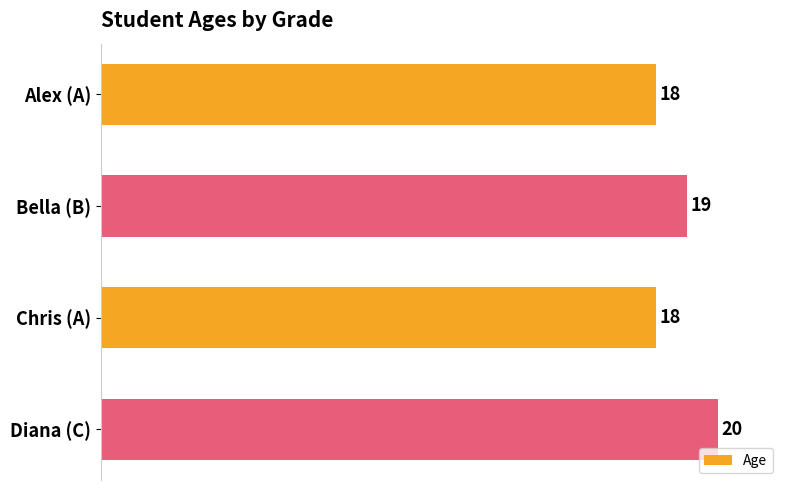

What is the label of the 2nd bar from the bottom?

Chris (A)